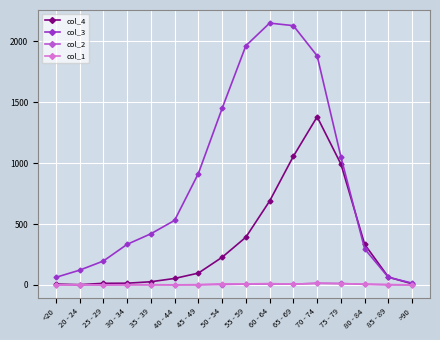

Does the chart display data point markers on the line(s)?

Yes